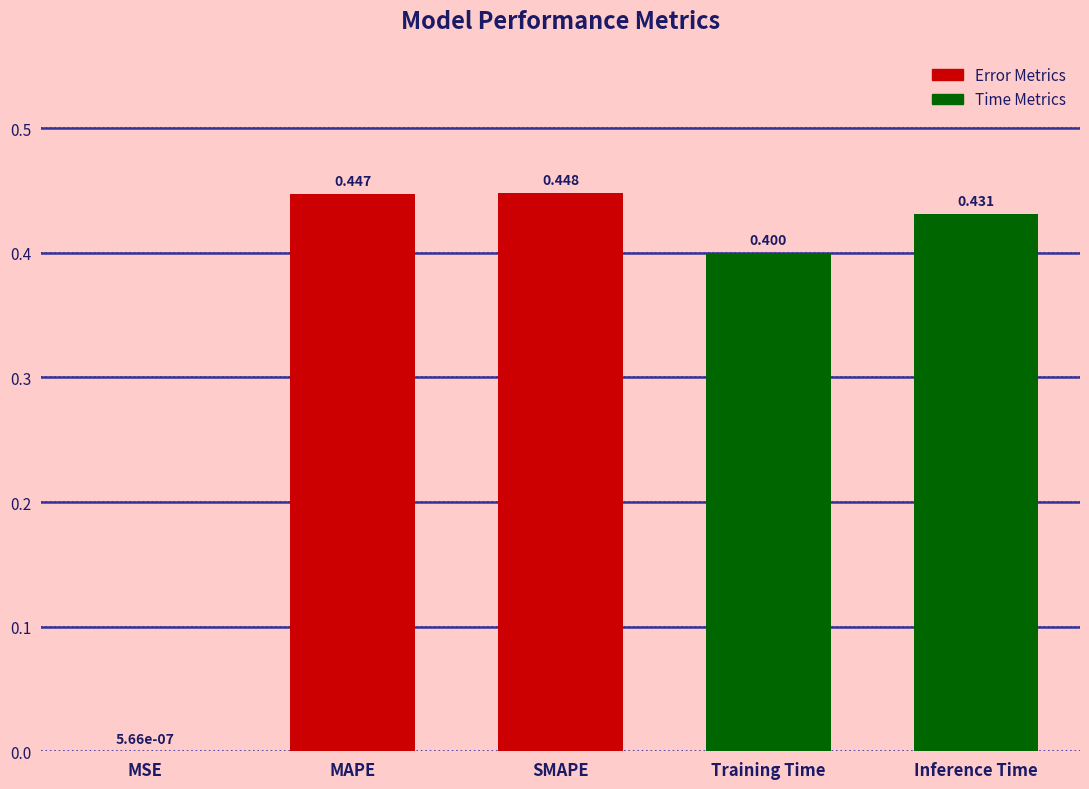

Which has a higher value, Training Time or Inference Time?

Inference Time